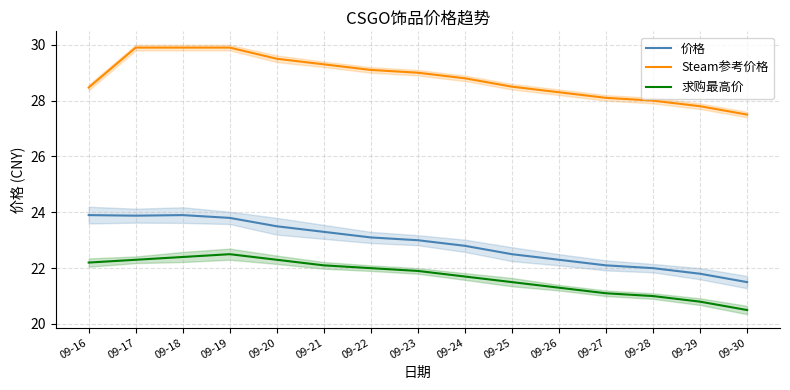

True or false: Steam参考价格 and 求购最高价 intersect in this chart.

False